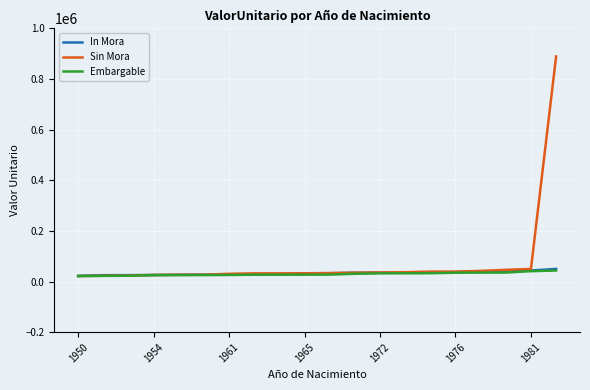

Which series has the widest spread of values?

Sin Mora